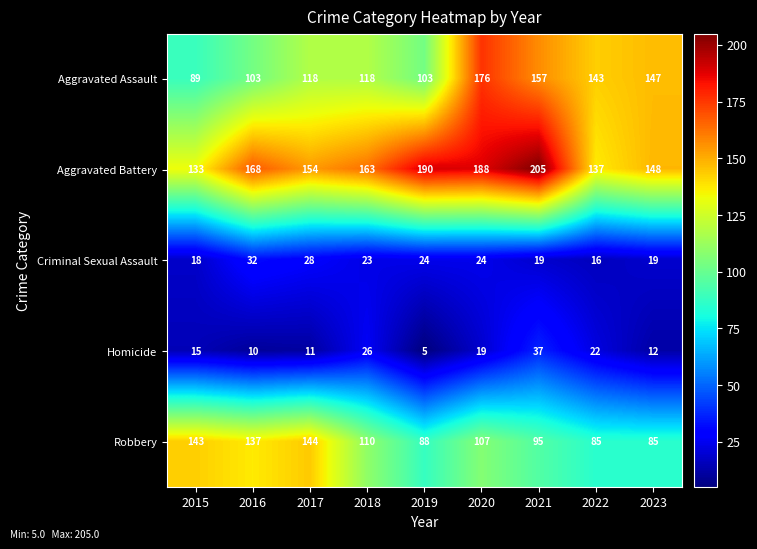

At 2015, list the series in order from largest to smallest.

Robbery, Aggravated Battery, Aggravated Assault, Criminal Sexual Assault, Homicide